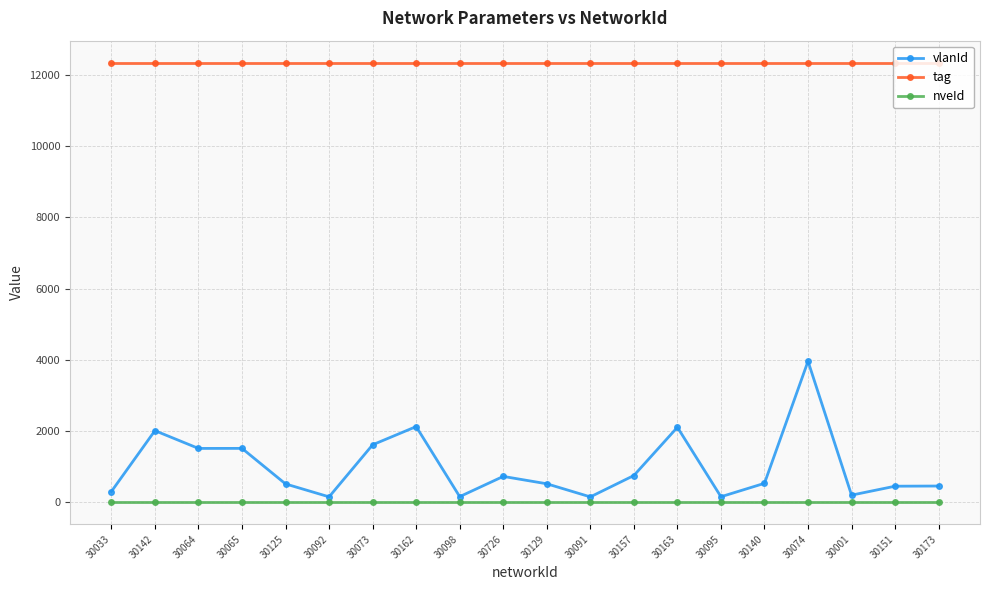

The value of nveId at 30098 is 1. True or false?

True